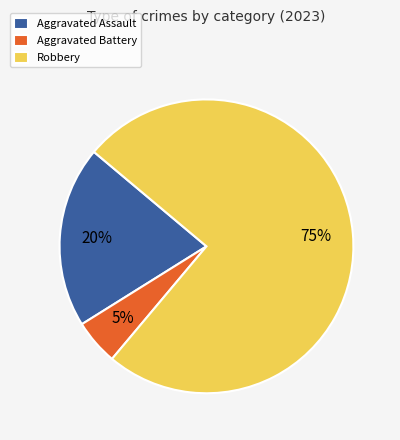

Is it true that Aggravated Battery is 1% of the pie?

False